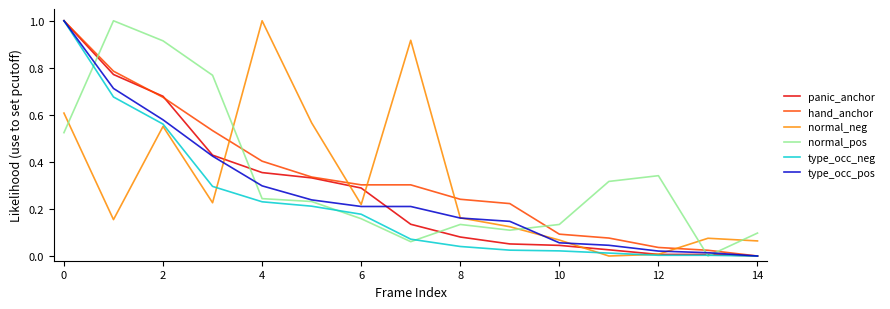

How many intersections are there between hand_anchor and normal_neg?

5